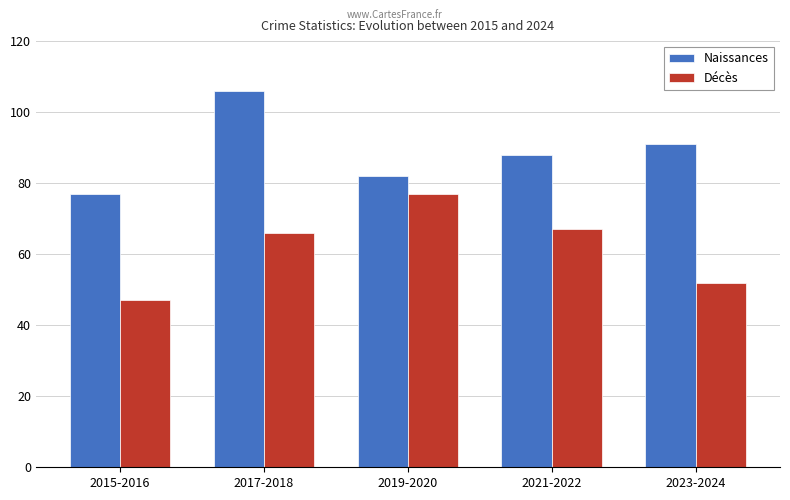

Does the chart contain any negative values?

No